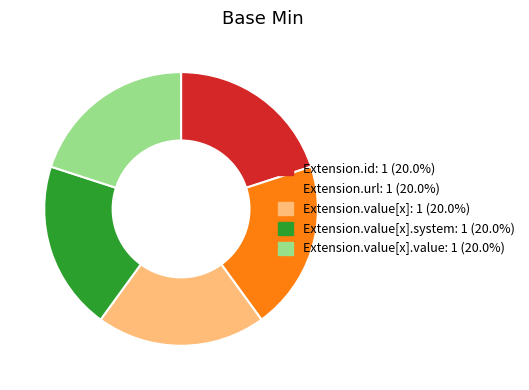

Is there a majority slice in this chart?

No